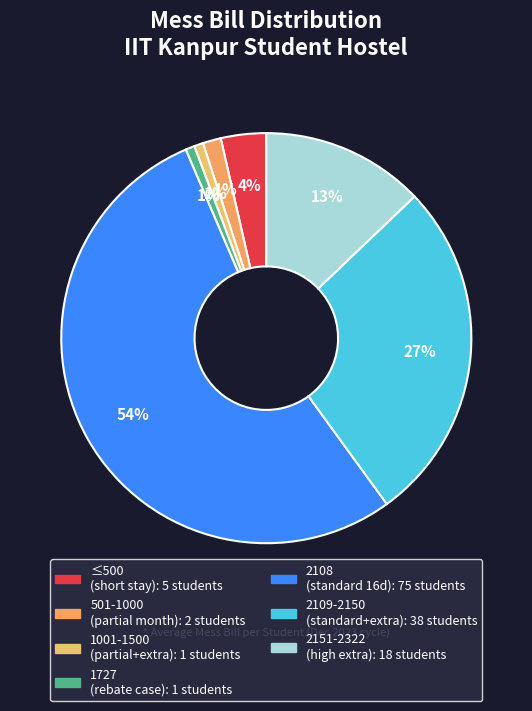

Which category has the biggest portion of the pie?

2108